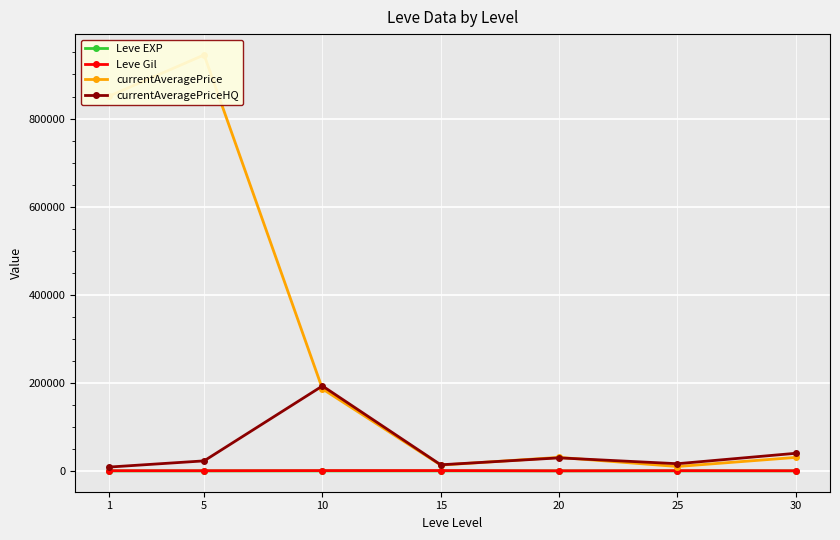

At which category does the chart reach its peak across all series?

5